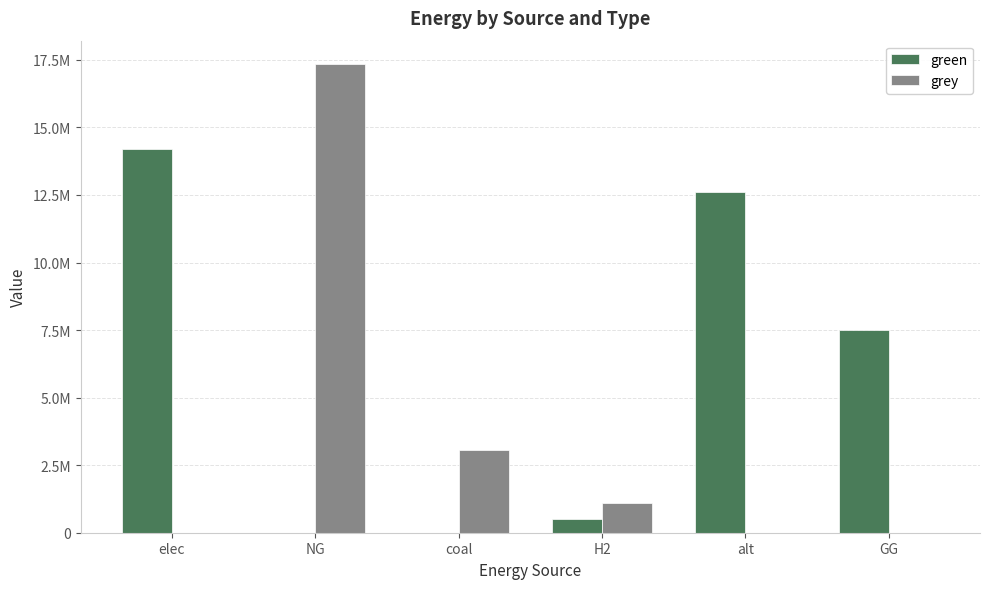

Does the chart contain stacked bars?

No